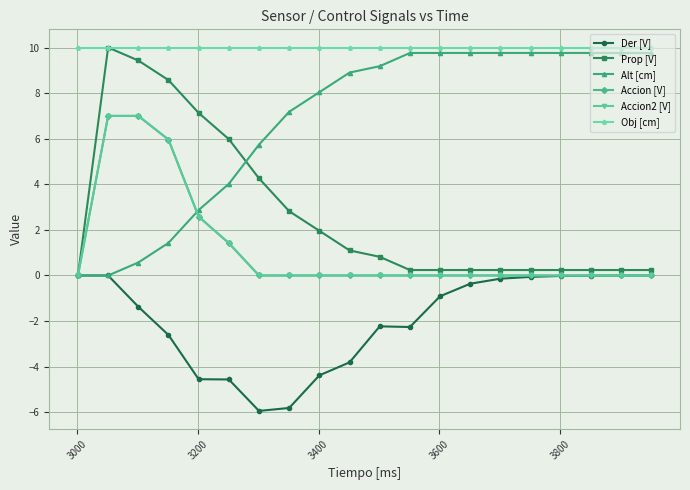

Is this an area chart (filled region under the line)?

No